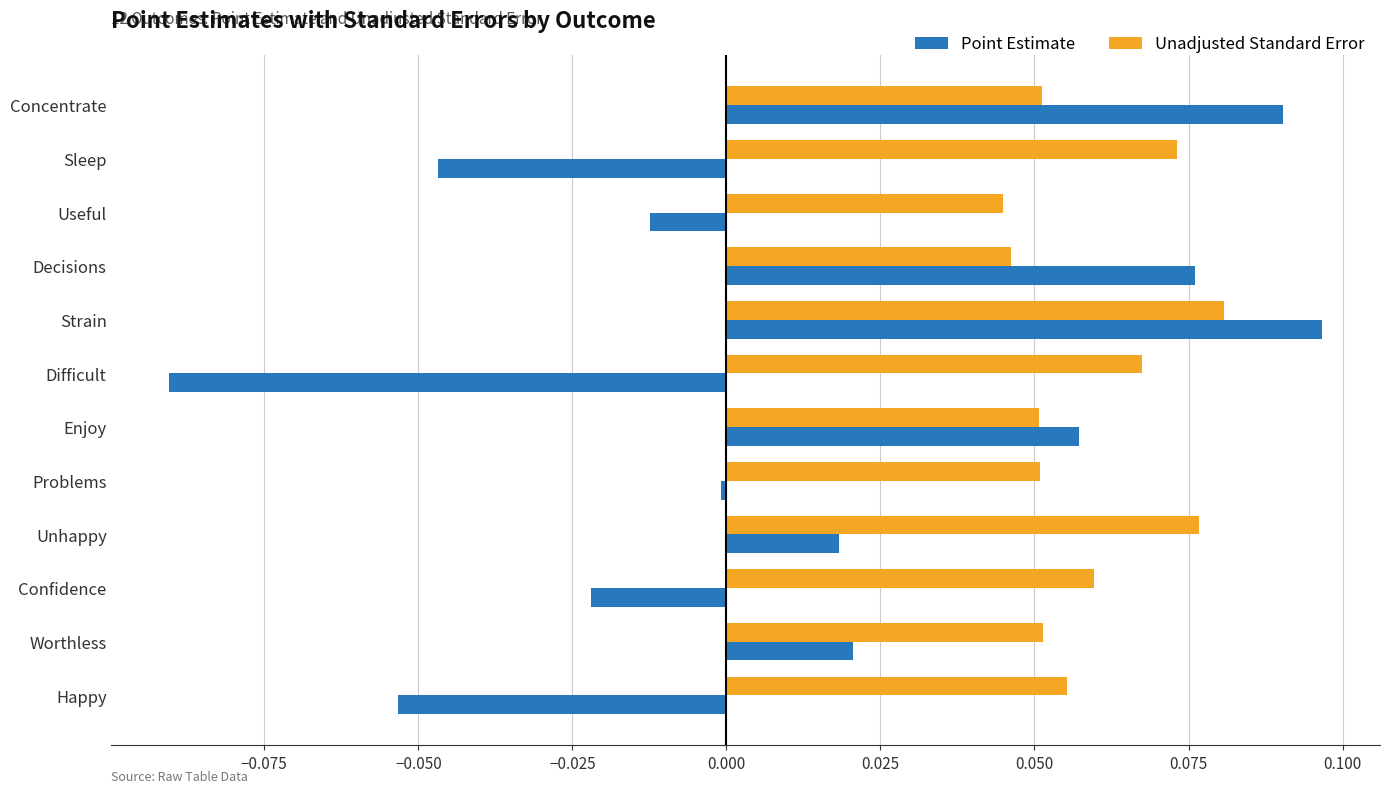

At which category is the sum across all series the highest?

Strain